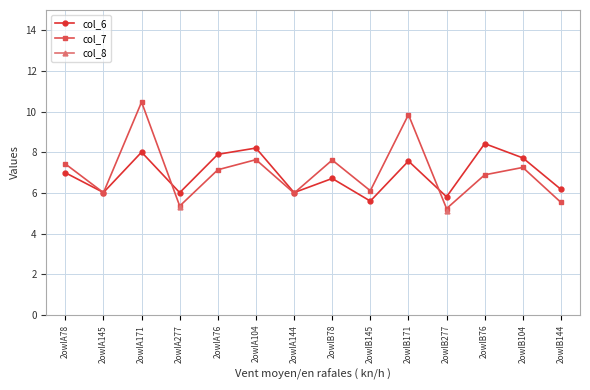

What is the difference between the second highest and minimum values in the col_6 series?

2.6